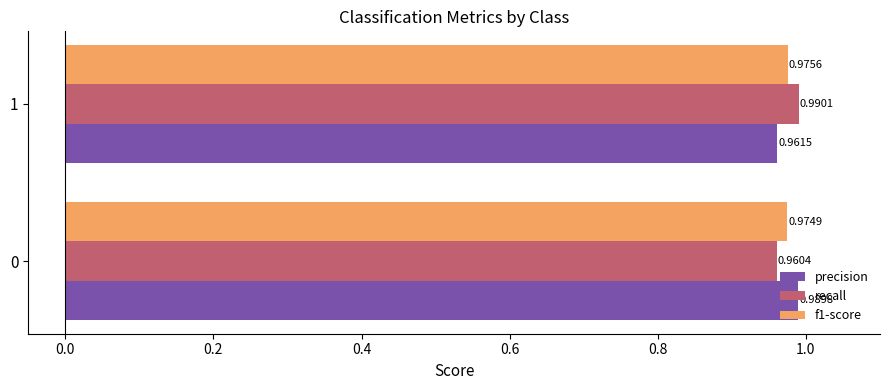

At how many categories does at least one series exceed 0?

2